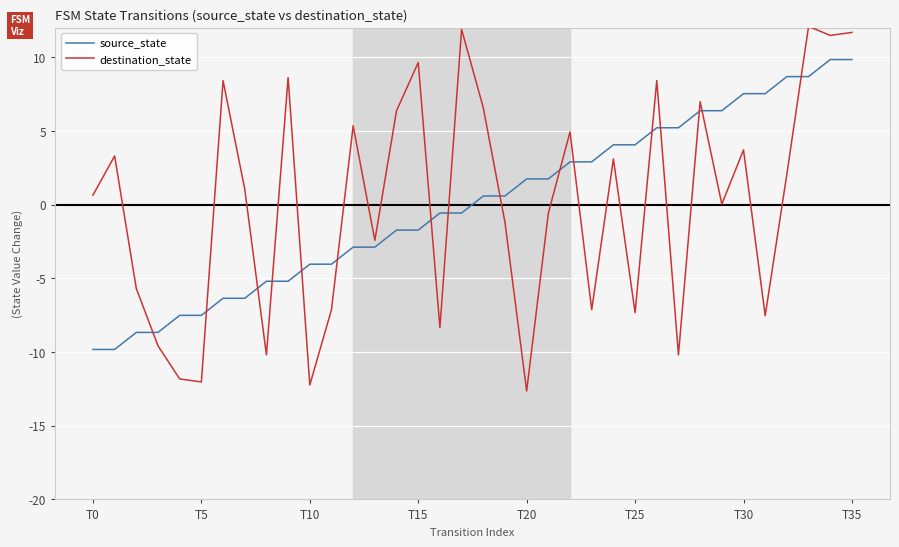

Rank the series by their maximum value, from highest to lowest.

destination_state, source_state